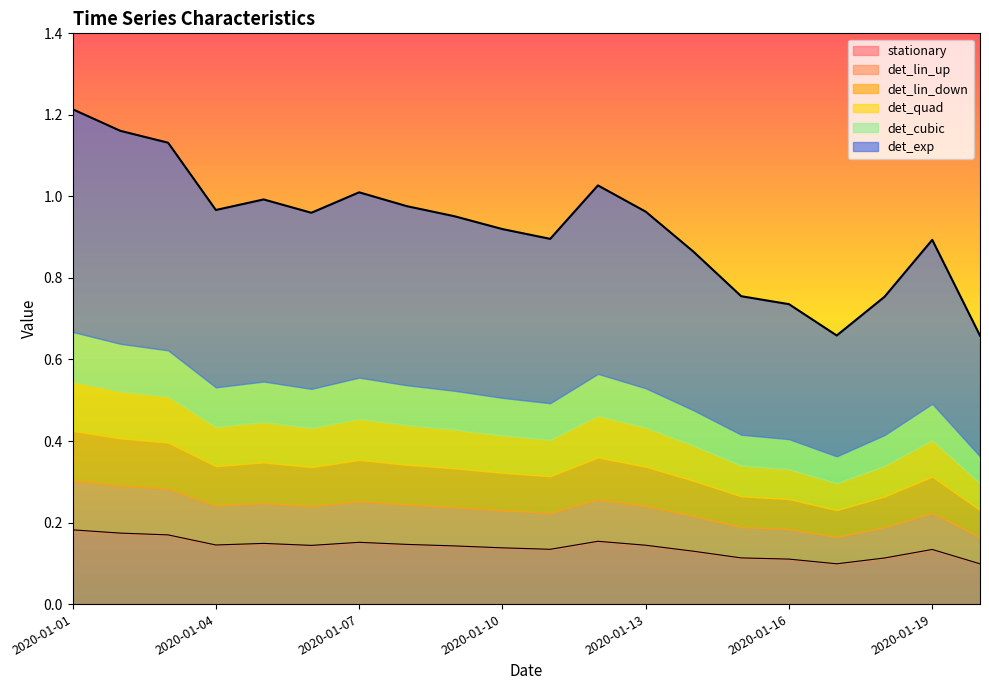

List the labels in order of det_lin_down value, largest first.

2020-01-01, 2020-01-02, 2020-01-03, 2020-01-04, 2020-01-05, 2020-01-06, 2020-01-07, 2020-01-08, 2020-01-09, 2020-01-10, 2020-01-11, 2020-01-12, 2020-01-13, 2020-01-14, 2020-01-15, 2020-01-16, 2020-01-17, 2020-01-18, 2020-01-19, 2020-01-20